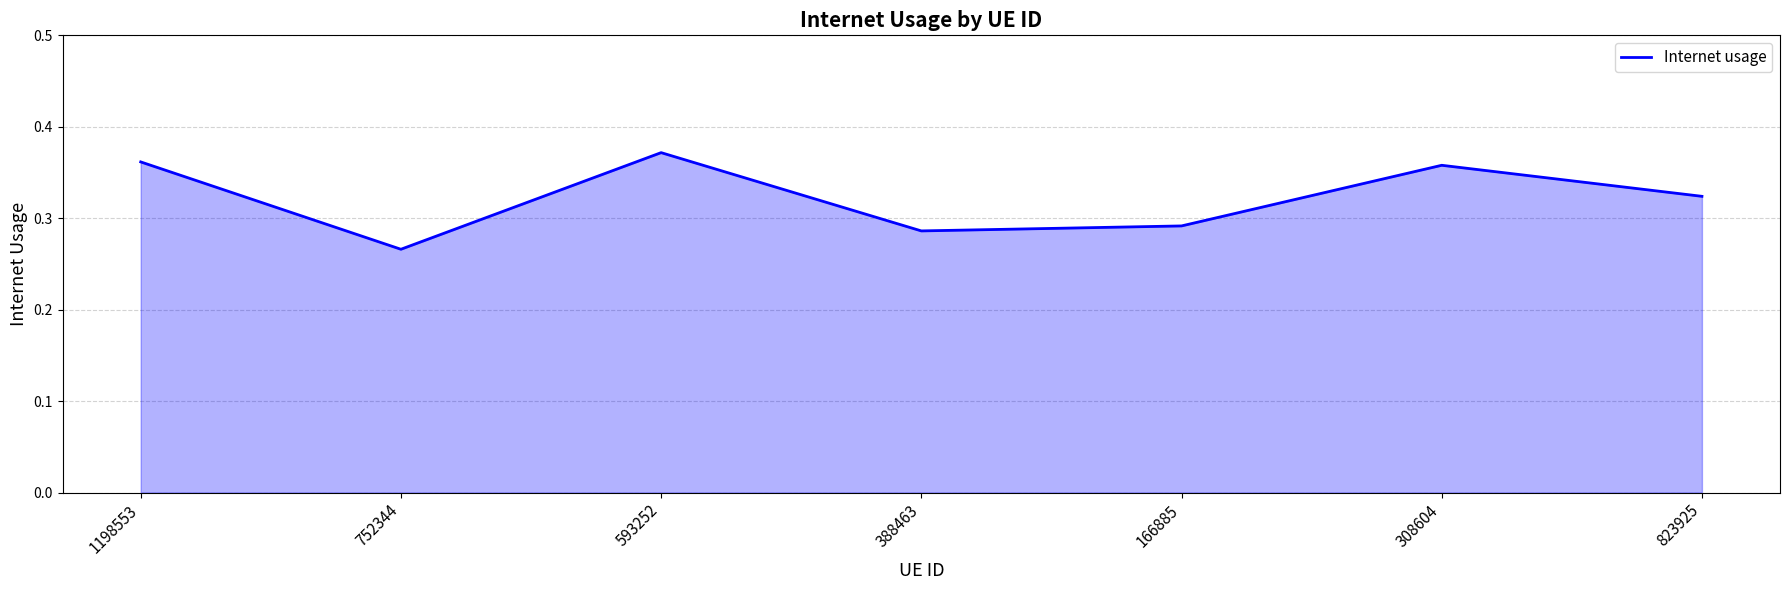

What position from the left is 752344?

2